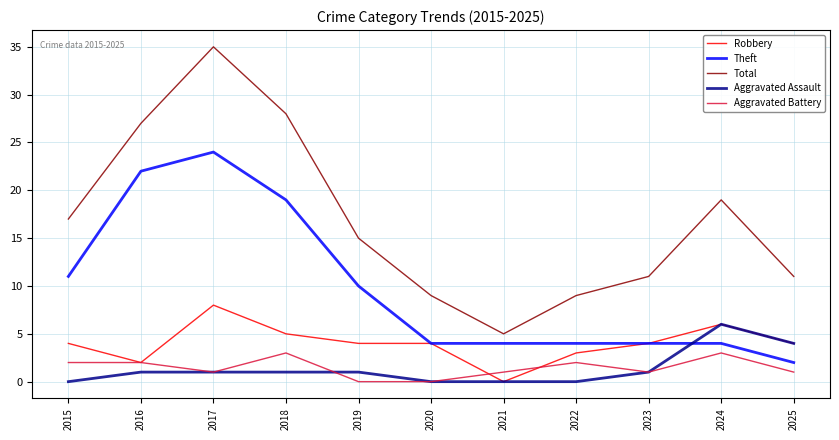

True or false: Theft and Aggravated Battery intersect in this chart.

False